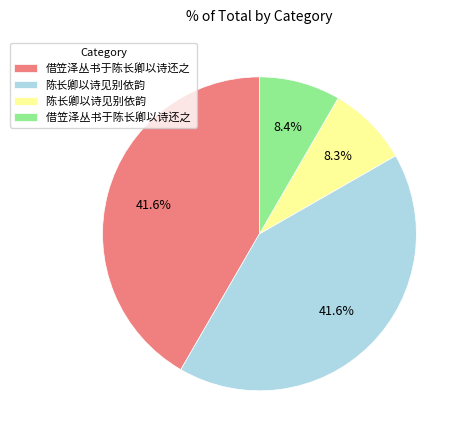

Does any single category account for the majority?

No